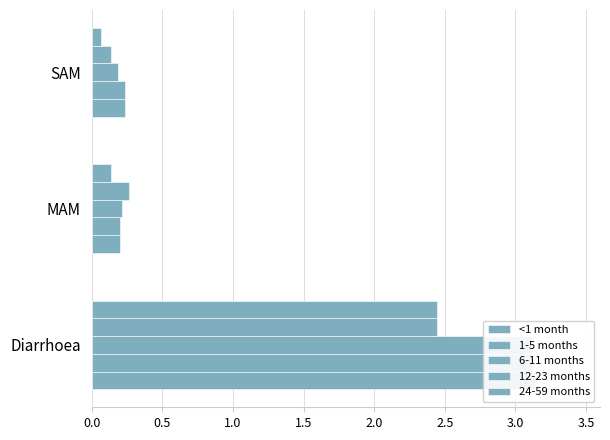

At how many categories does at least one series exceed 0?

3